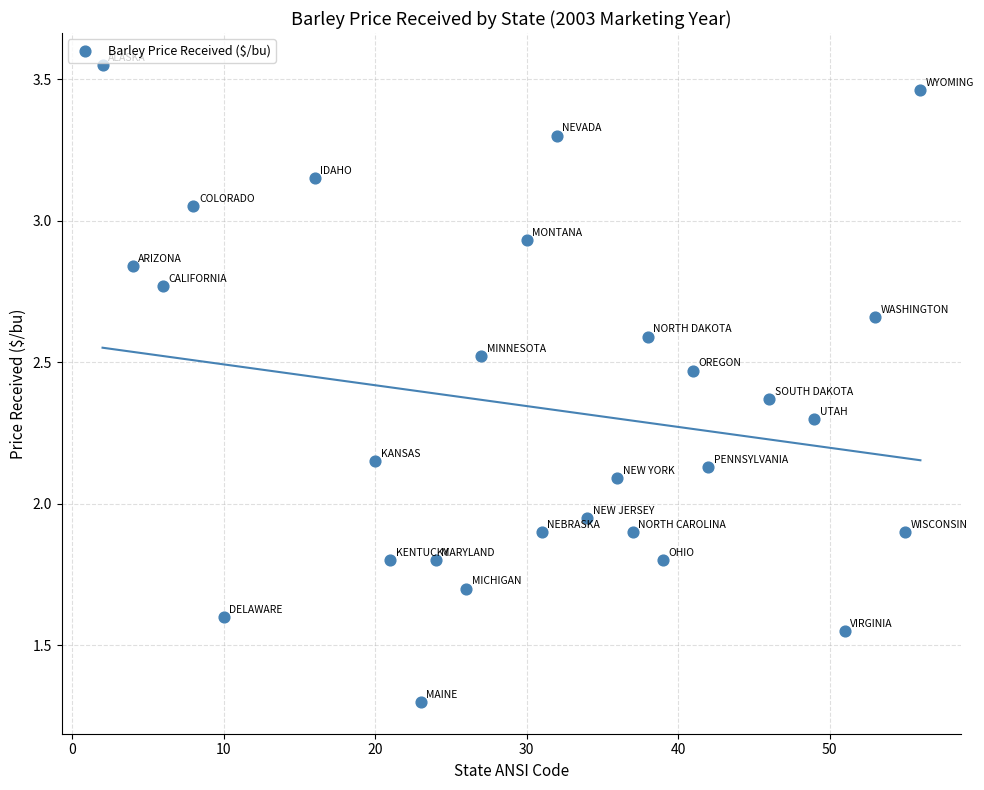

What is the range of X values (max minus min)?

54.0